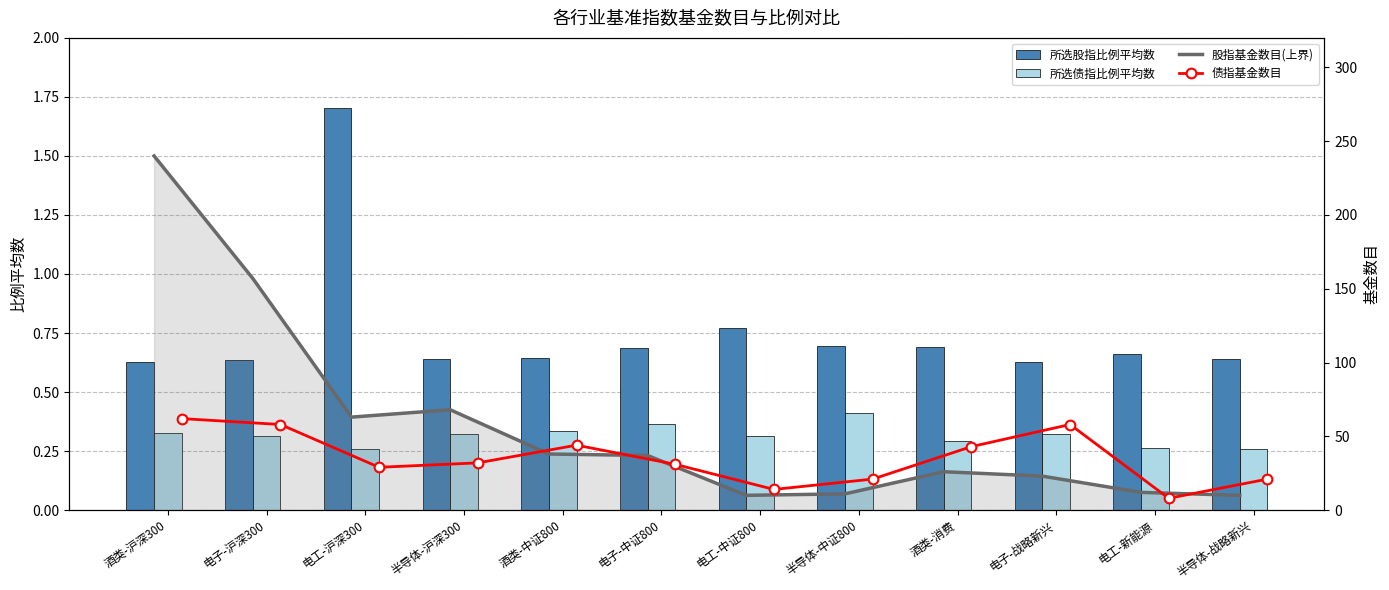

What is the difference between the maximum and minimum values in the 所选债指比例平均数 series?

0.2